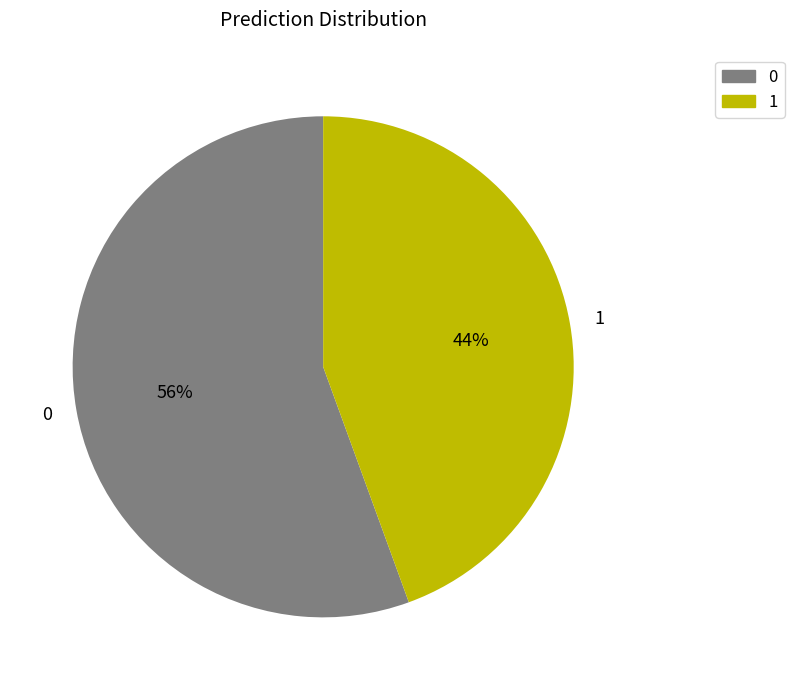

Is it true that 0 is 56% of the pie?

True